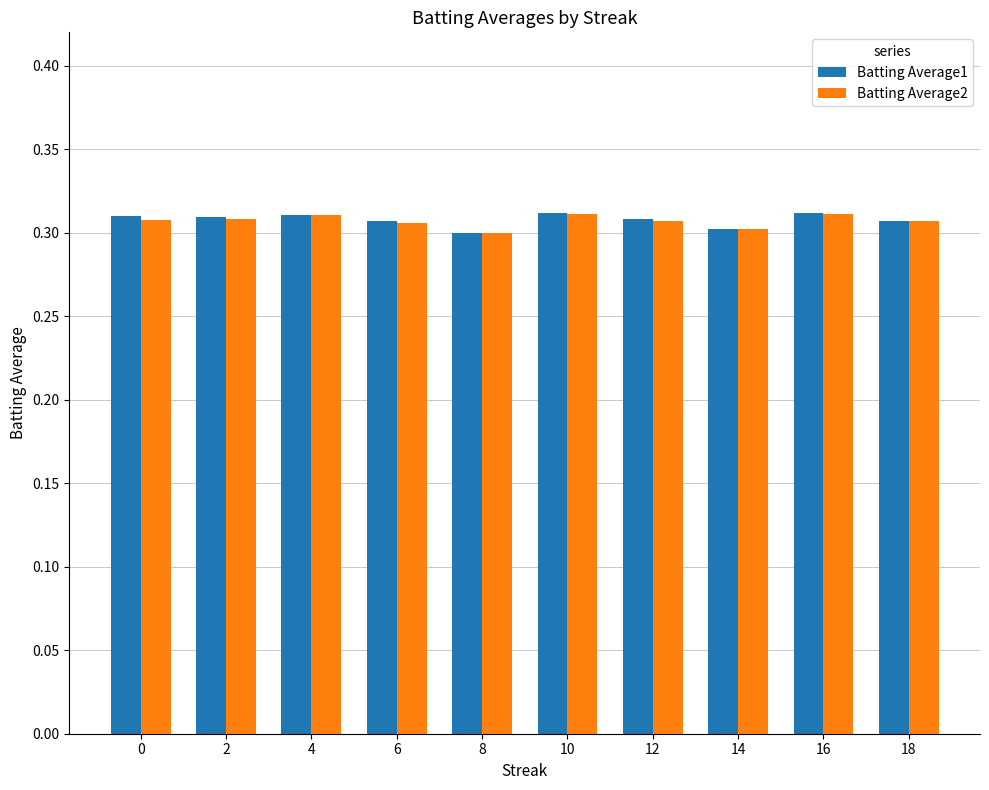

The Batting Average2 series shows 0.3 at 16. True or false?

True